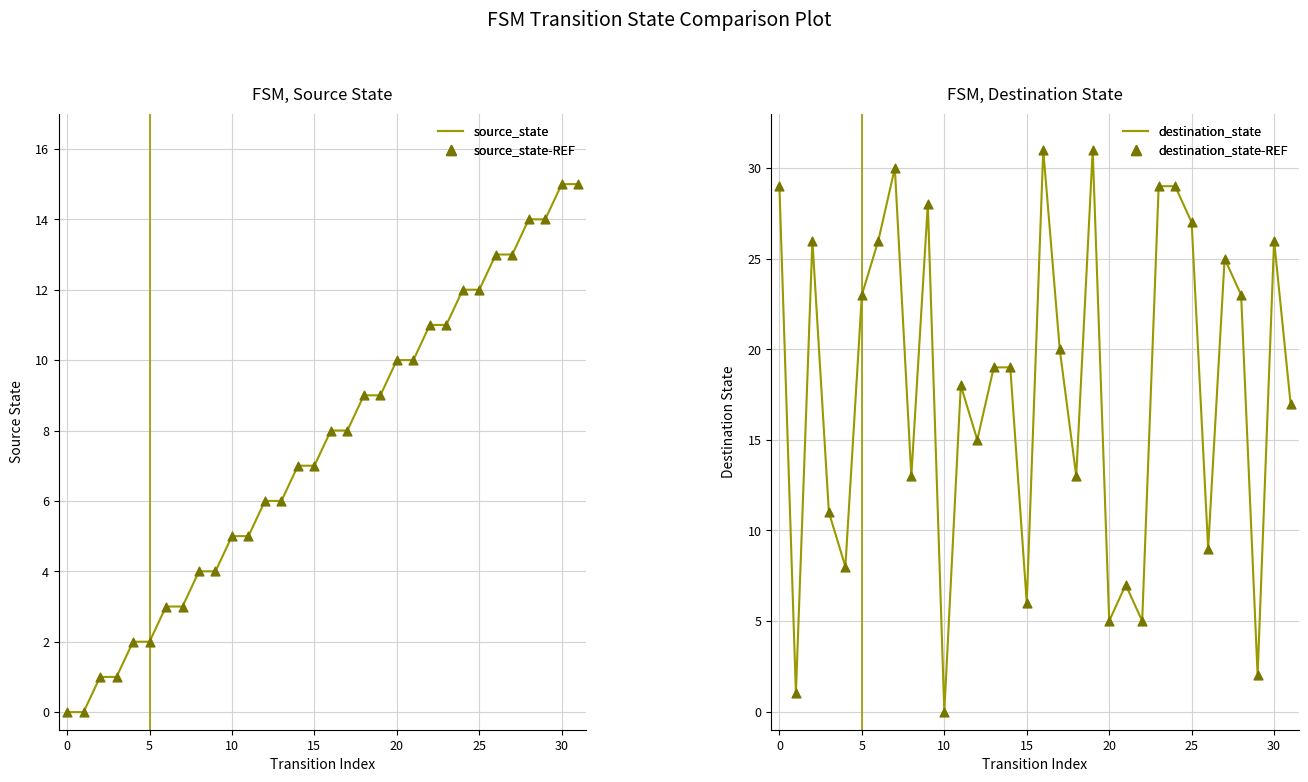

What are all the series names shown in the legend?

source_state, source_state-REF, destination_state, destination_state-REF